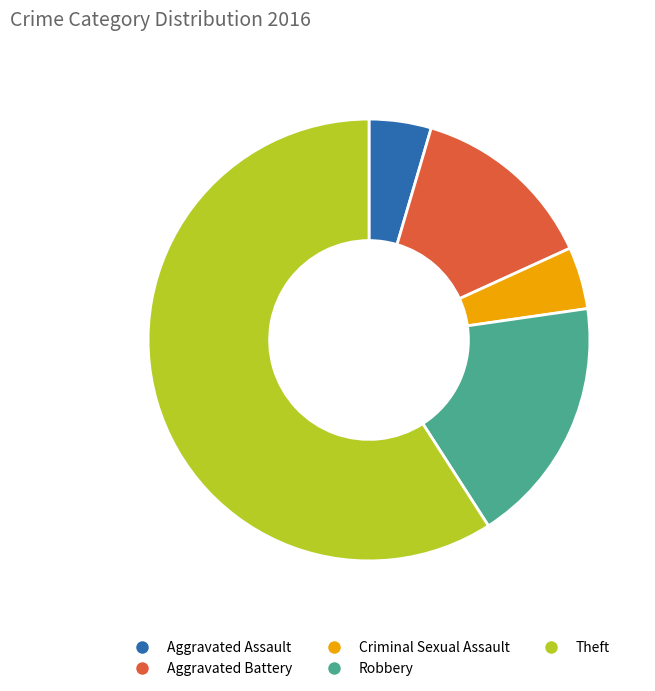

How many segments does this pie chart have?

5